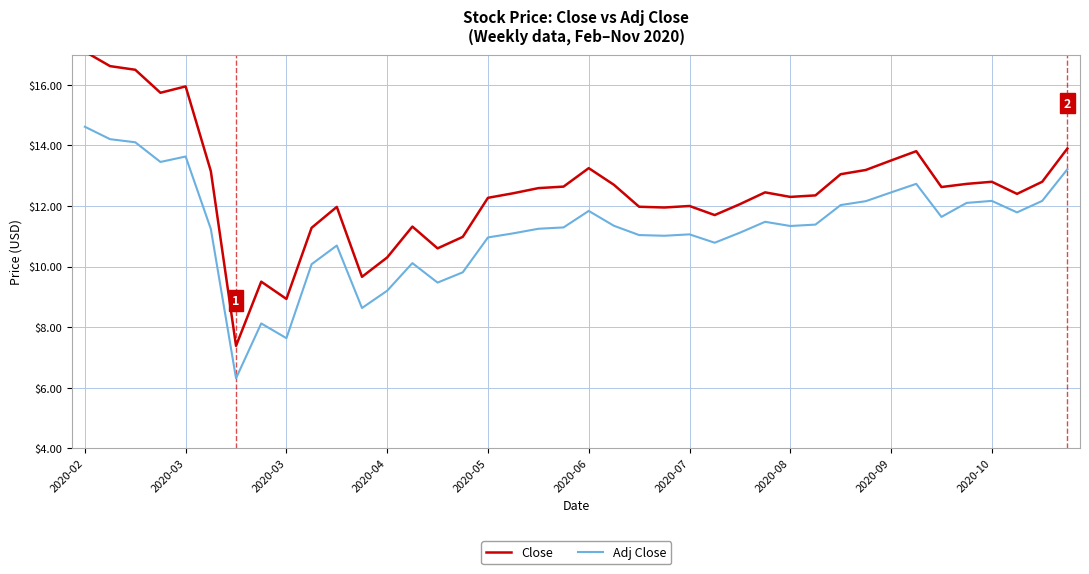

What is the maximum value shown in the chart?

17.1